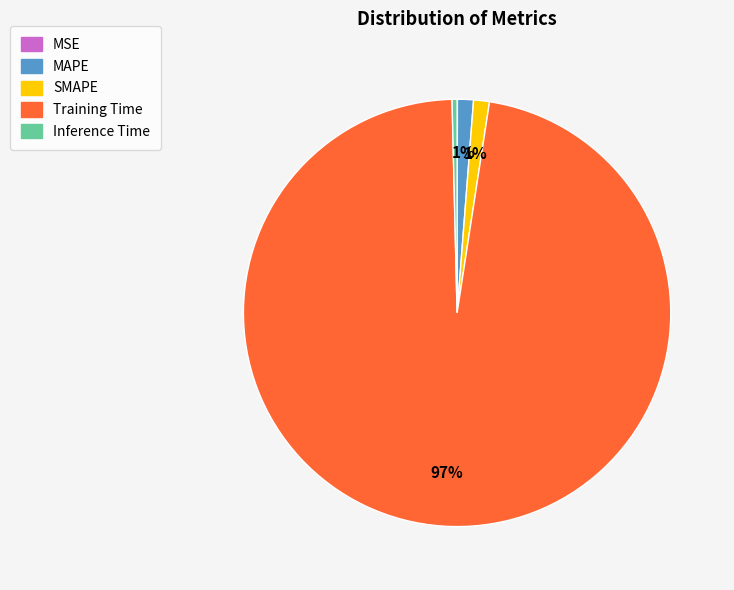

Which has a higher value, Inference Time or MAPE?

MAPE